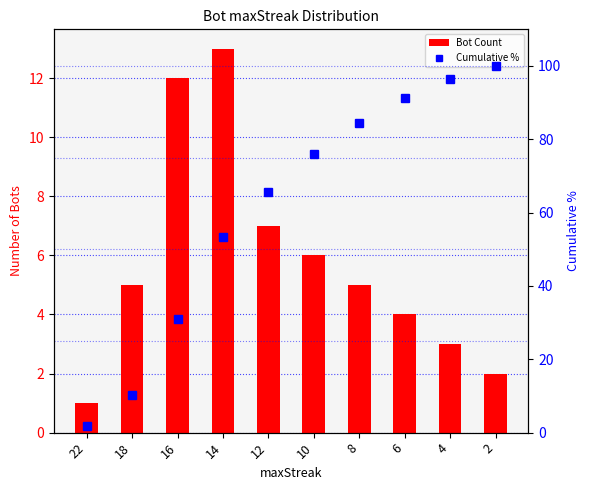

List the labels in order of Bot Count value, largest first.

14, 16, 12, 10, 18, 8, 6, 4, 2, 22